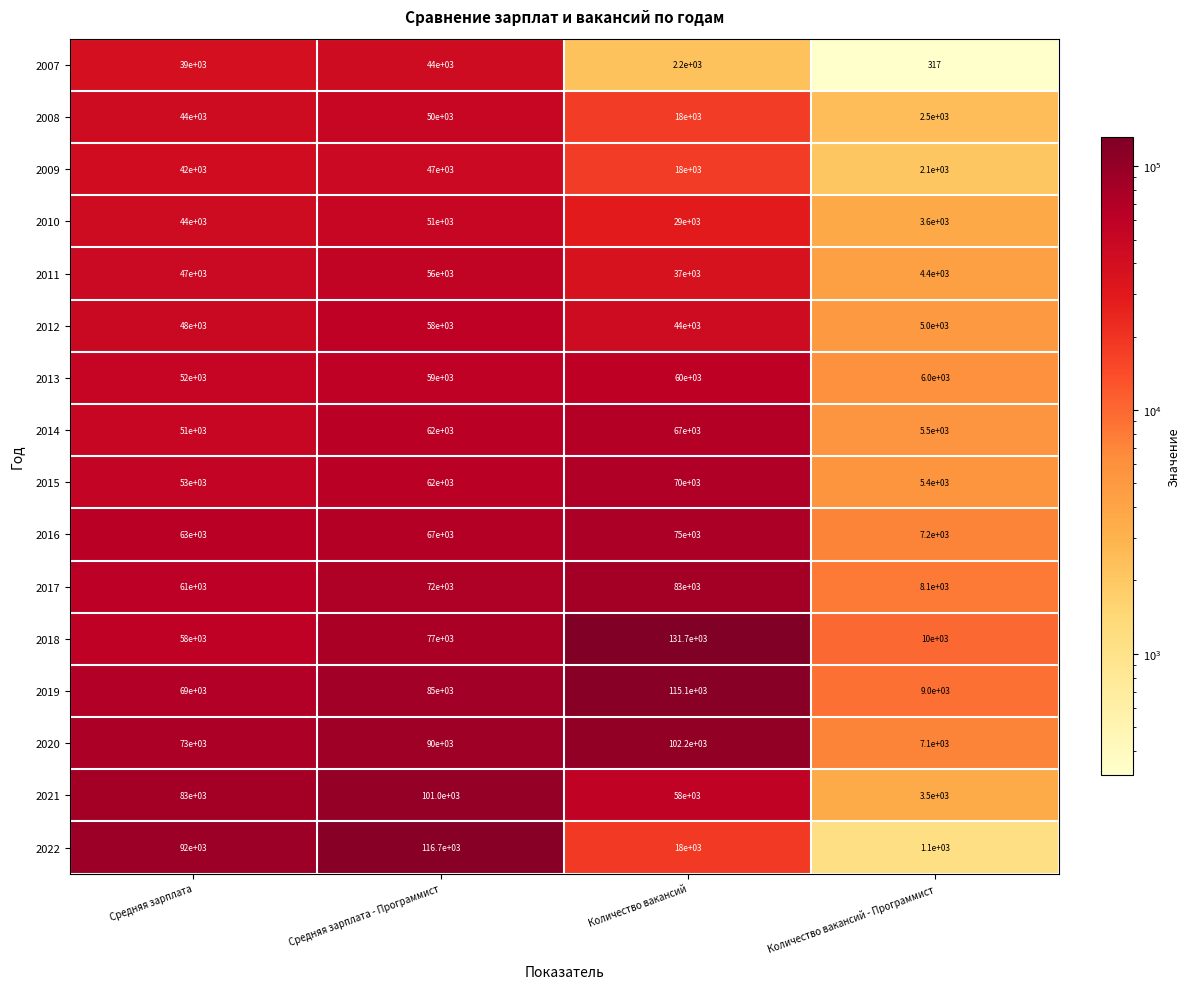

At which label is 2007 closest to 22158?

Средняя зарплата